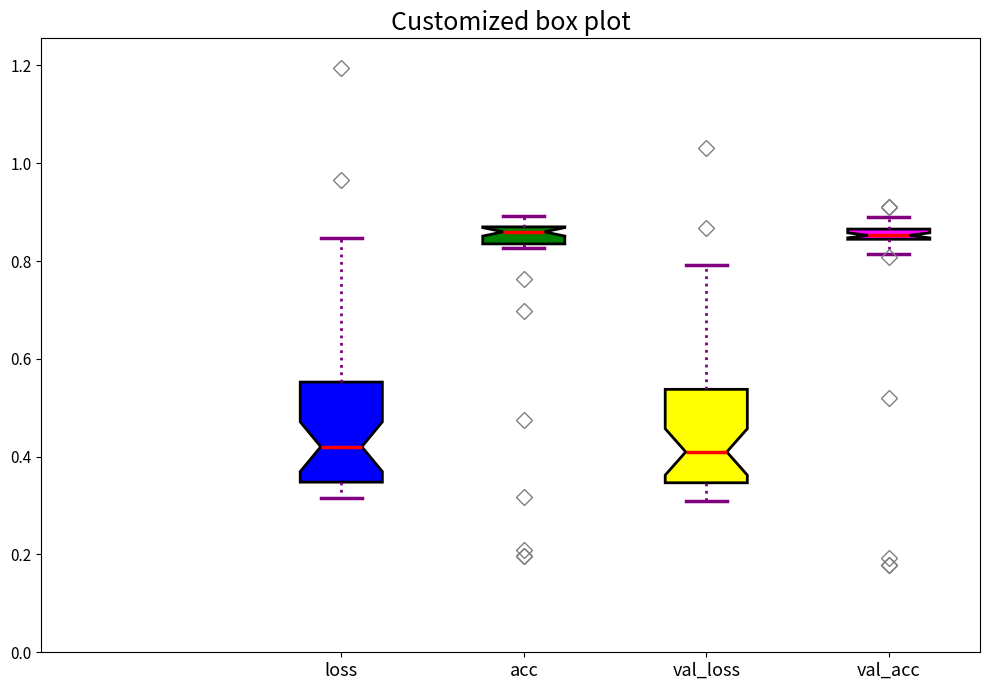

Where is the upper edge of the box for acc on the y-axis? The values are not printed on the chart, so give them approximately, as read against the axis.

0.86